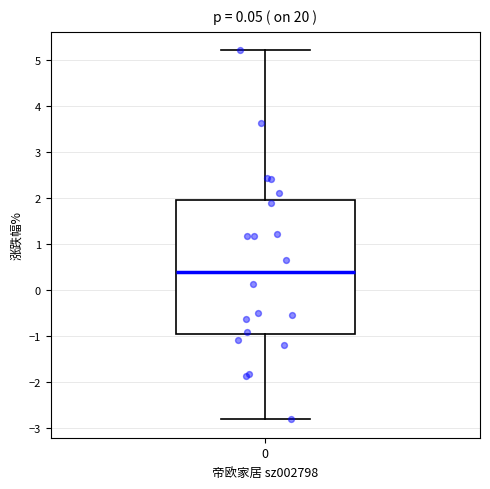

Where does the upper whisker of the box at x = 0 end on the y-axis? The values are not printed on the chart, so give them approximately, as read against the axis.

5.2